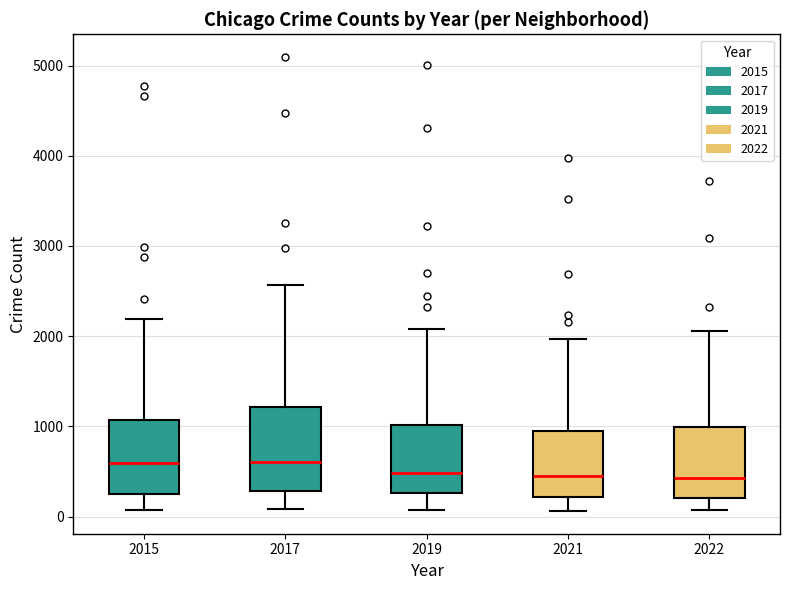

Where does the upper whisker of the box at x = 2017 end on the y-axis? The values are not printed on the chart, so give them approximately, as read against the axis.

2600